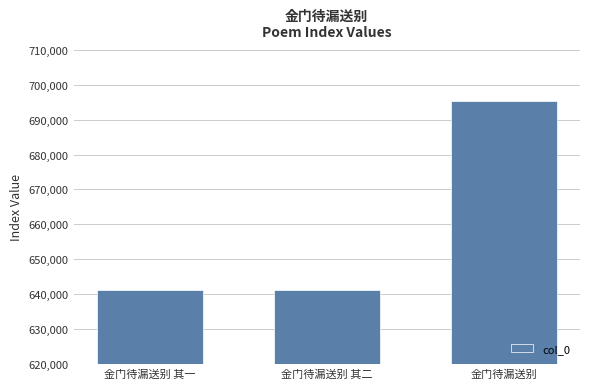

How many values are below 641101?

1